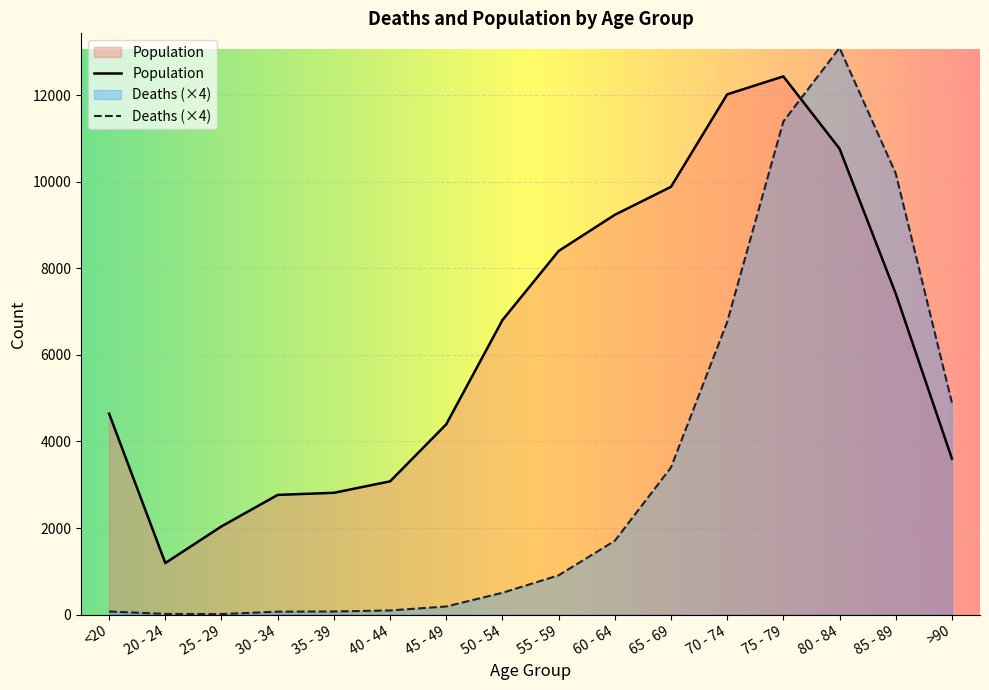

Reading right to left, transcribe all the data shown in this chart.

Deaths: 4896	10192	13092	11392	6760	3400	1704	908	504	188	96	72	68	12	16	72
Population: 3604	7417	10764	12434	12018	9883	9236	8400	6803	4396	3078	2814	2765	2038	1191	4641